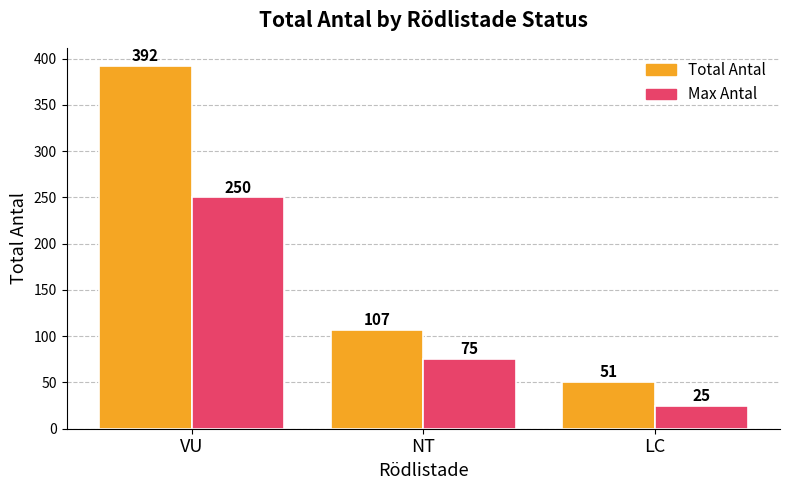

List the series in order of their overall mean, highest first.

Total Antal, Max Antal